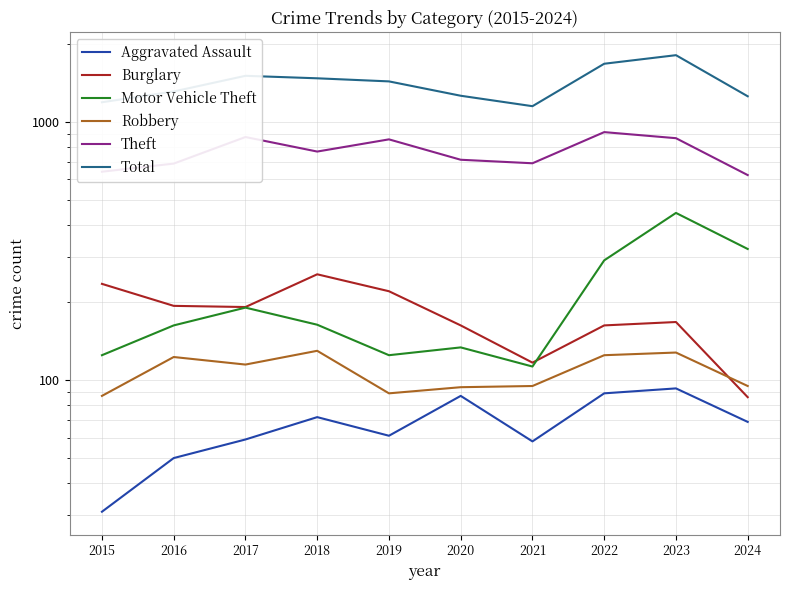

What is the smallest value displayed?

31